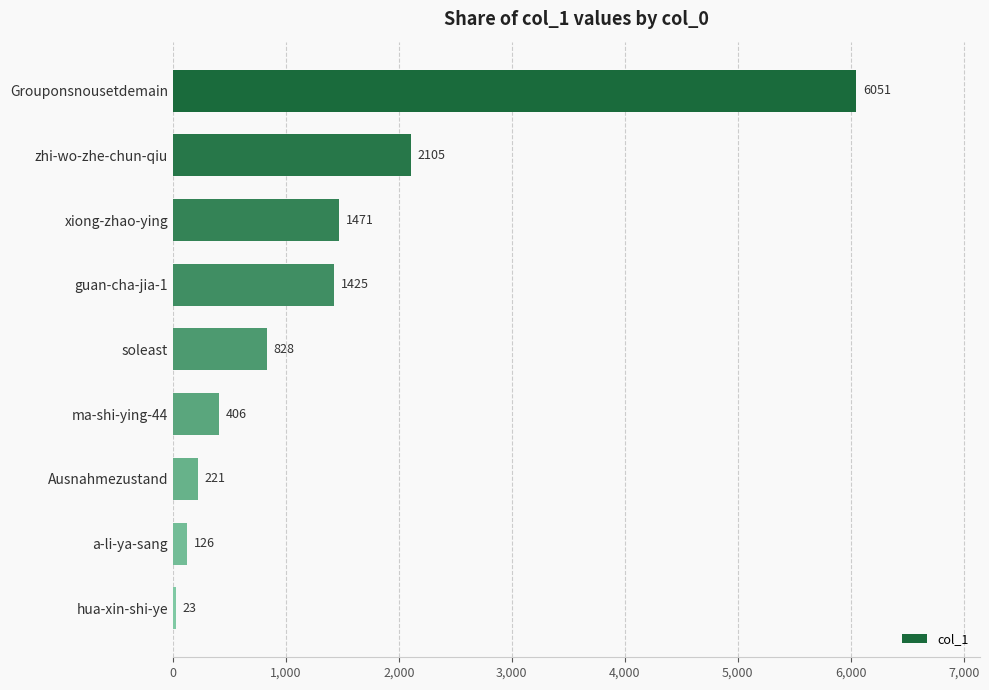

What is the average value?

1406